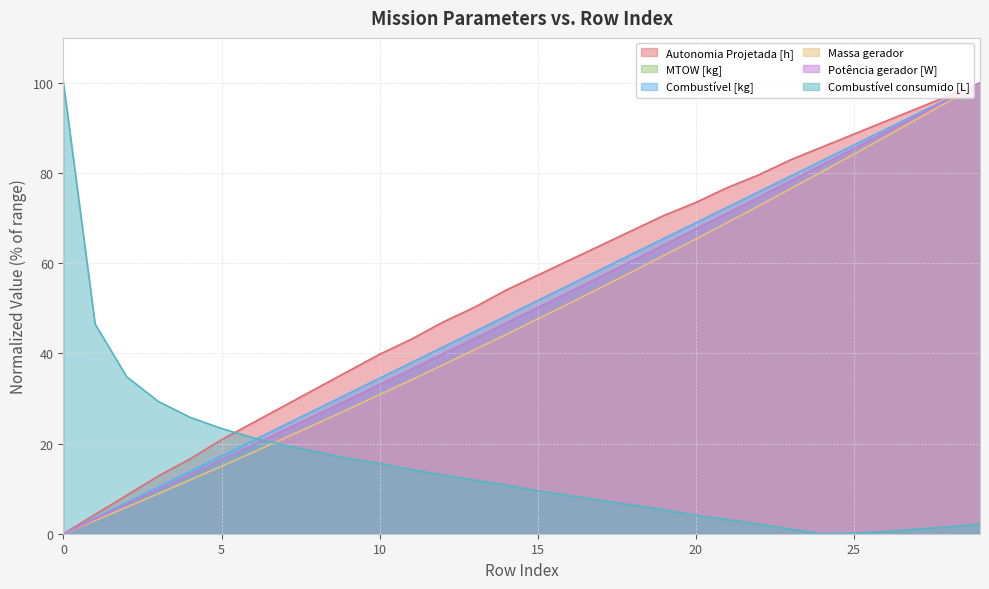

What is the sum of all MTOW [kg] values?

1469.3